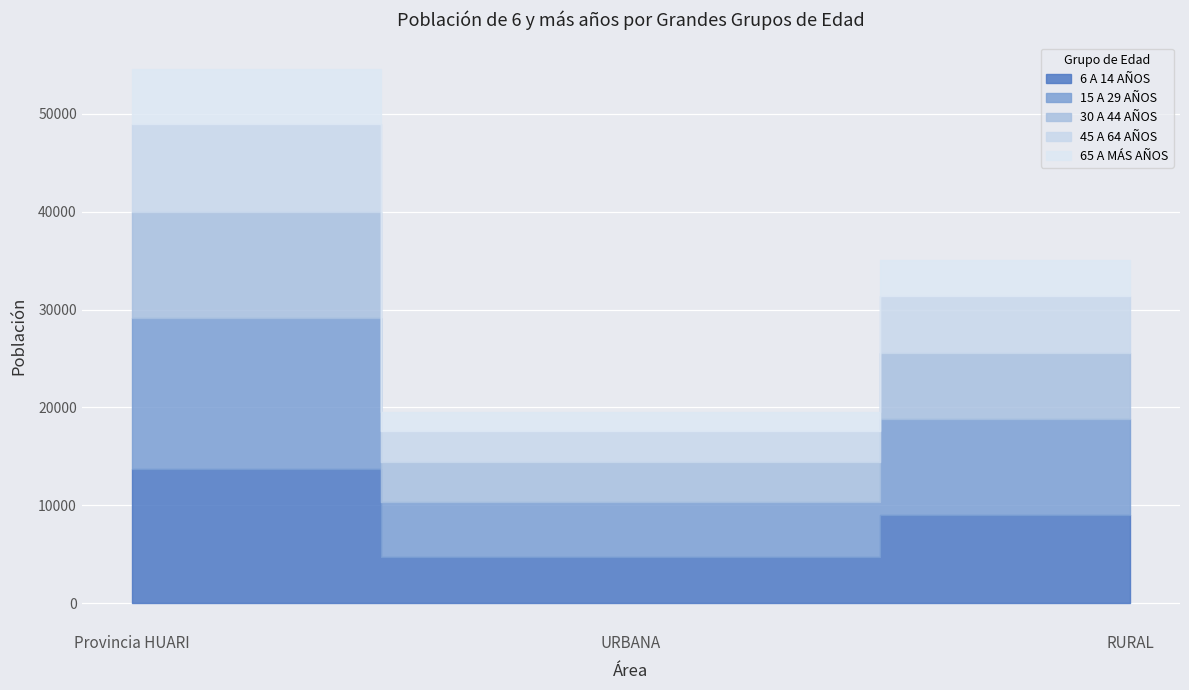

How many 65 A MÁS AÑOS values are between 1893 and 5585?

3